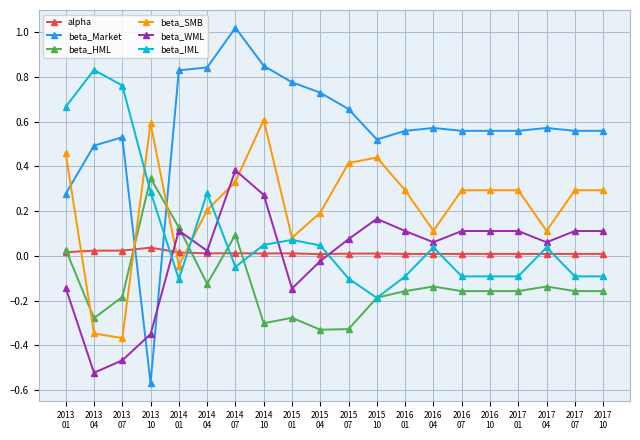

Is the value of beta_WML at 2013
10 greater than the value of beta_HML at 2014
10?

No